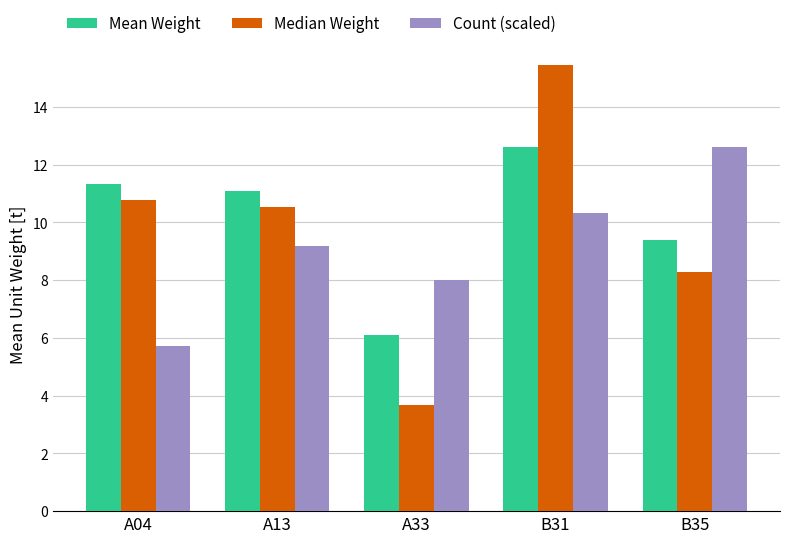

What is the sum of all Count (scaled) values?

45.9